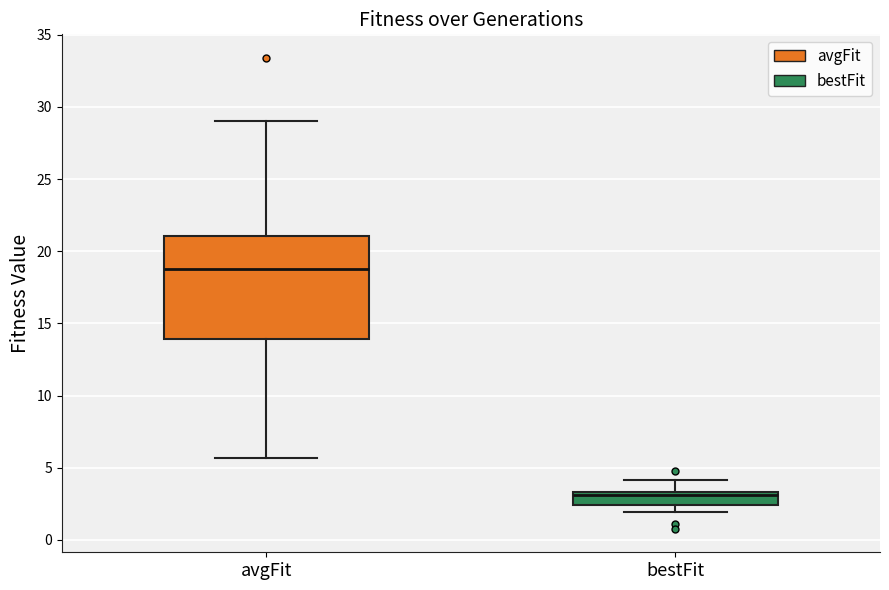

Reading left to right, transcribe this box plot: for each box, give where its median line is, the range the box spans, and where its two whiskers end, as read against the y-axis. The values are not printed on the chart, so give them approximately, as read against the axis.

avgFit: median 19.0, box 14.0 to 21.0, whiskers 5.5 to 29.0
bestFit: median 3.0, box 2.5 to 3.5, whiskers 2.0 to 4.0